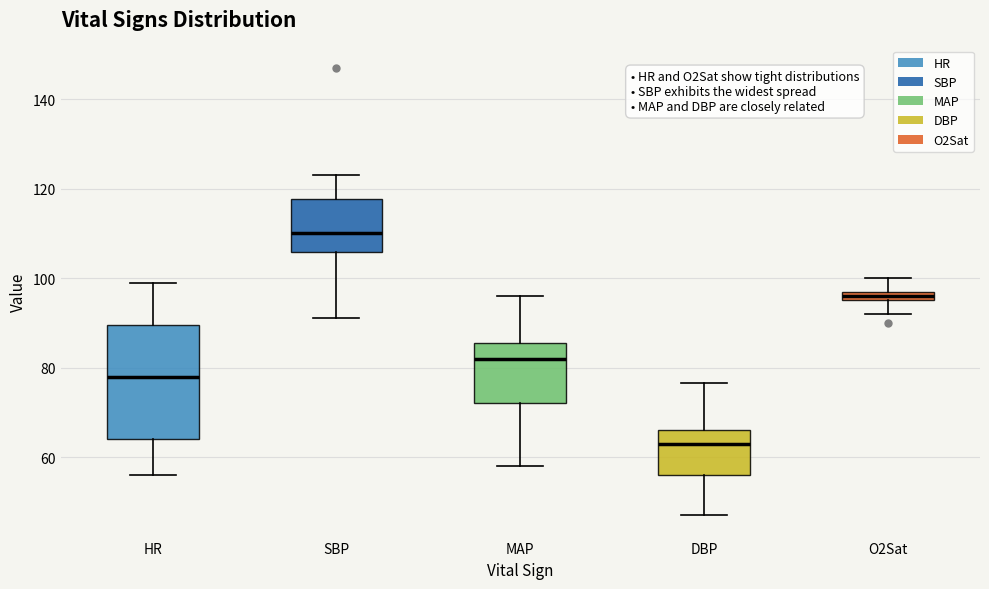

Which box's median line is the highest?

SBP